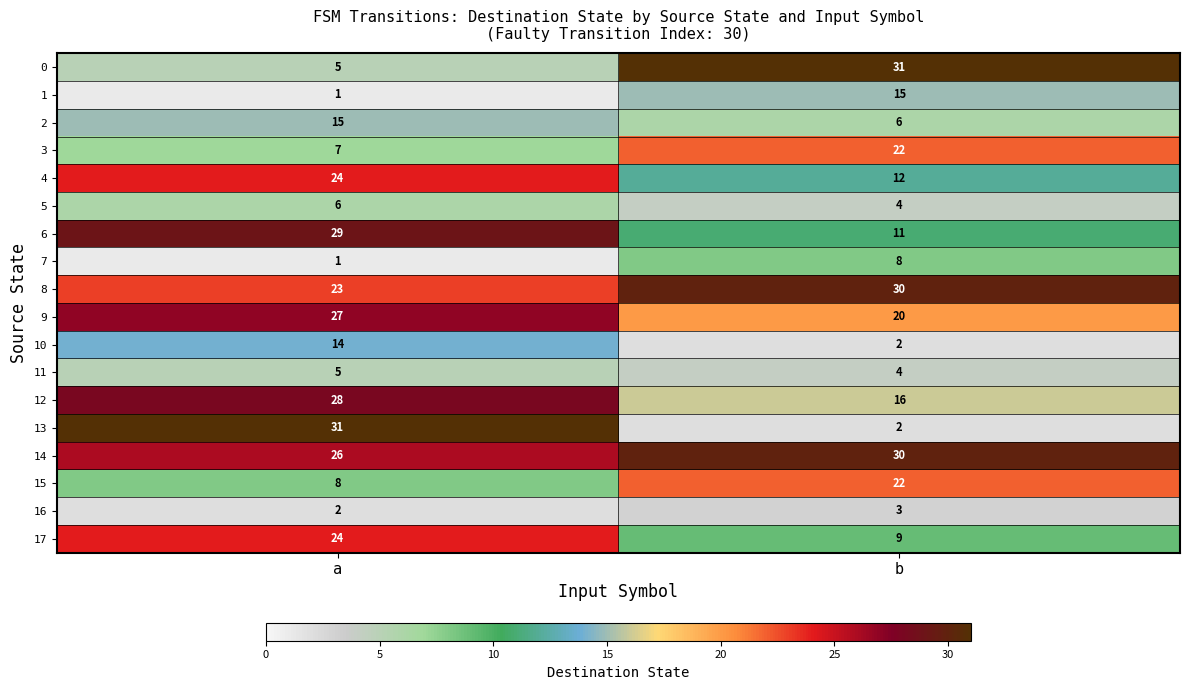

The value of 3 at a is 7. True or false?

True